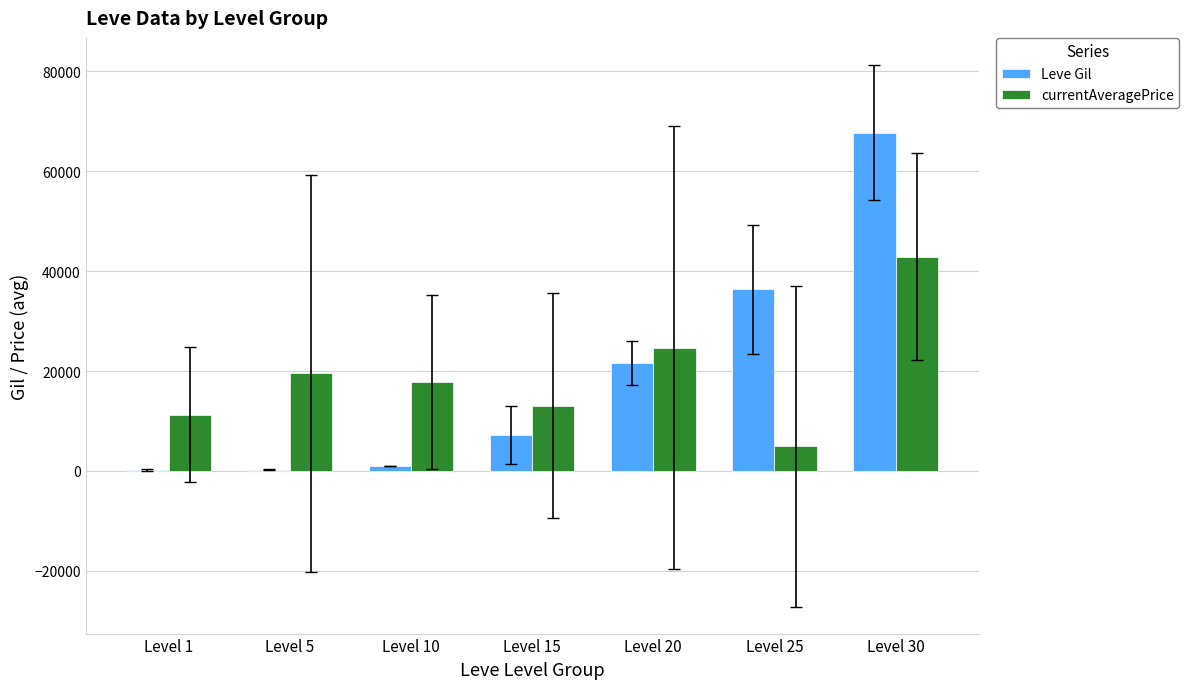

At which label is Leve Gil closest to 33945?

Level 25